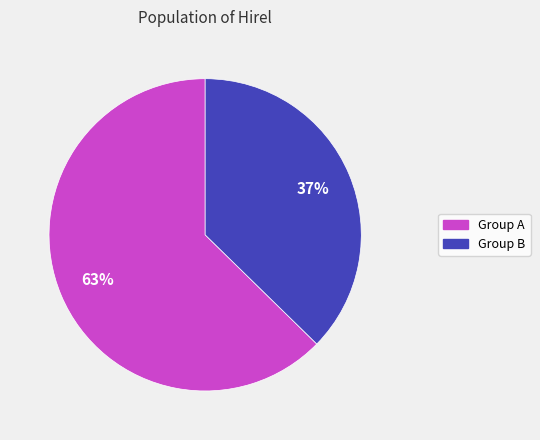

To the nearest percent, what is the average slice percentage?

50%